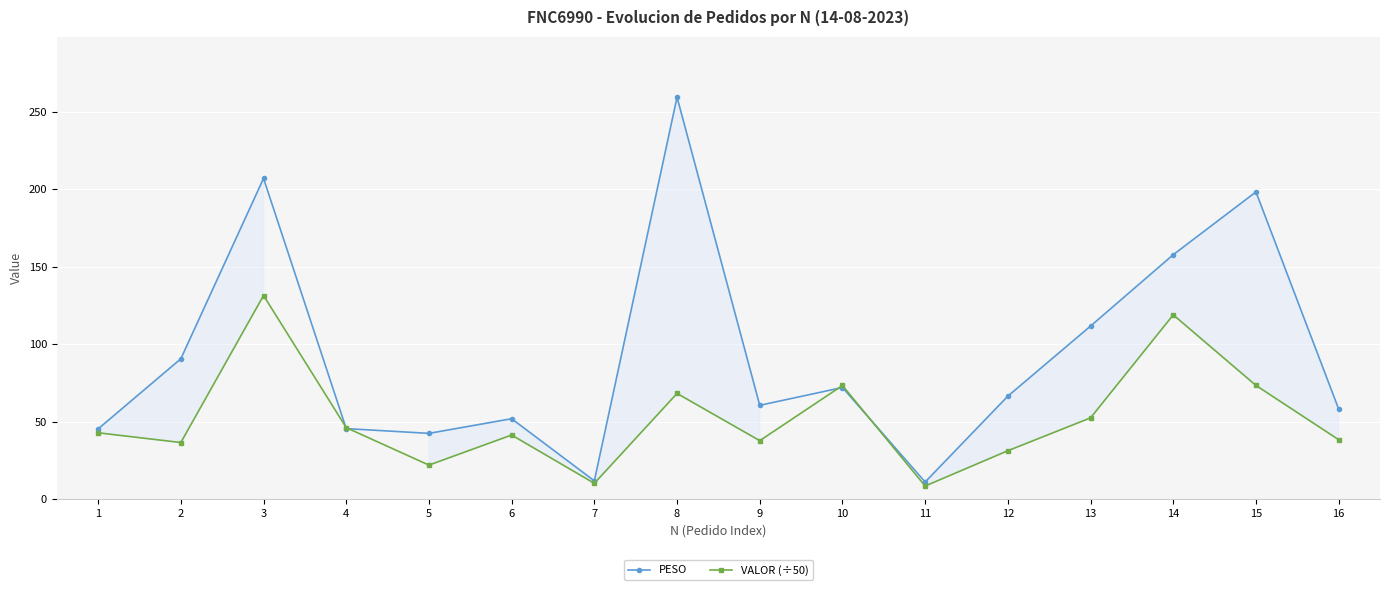

What is the difference between the VALOR (÷50) values at 8 and 2?

31.7